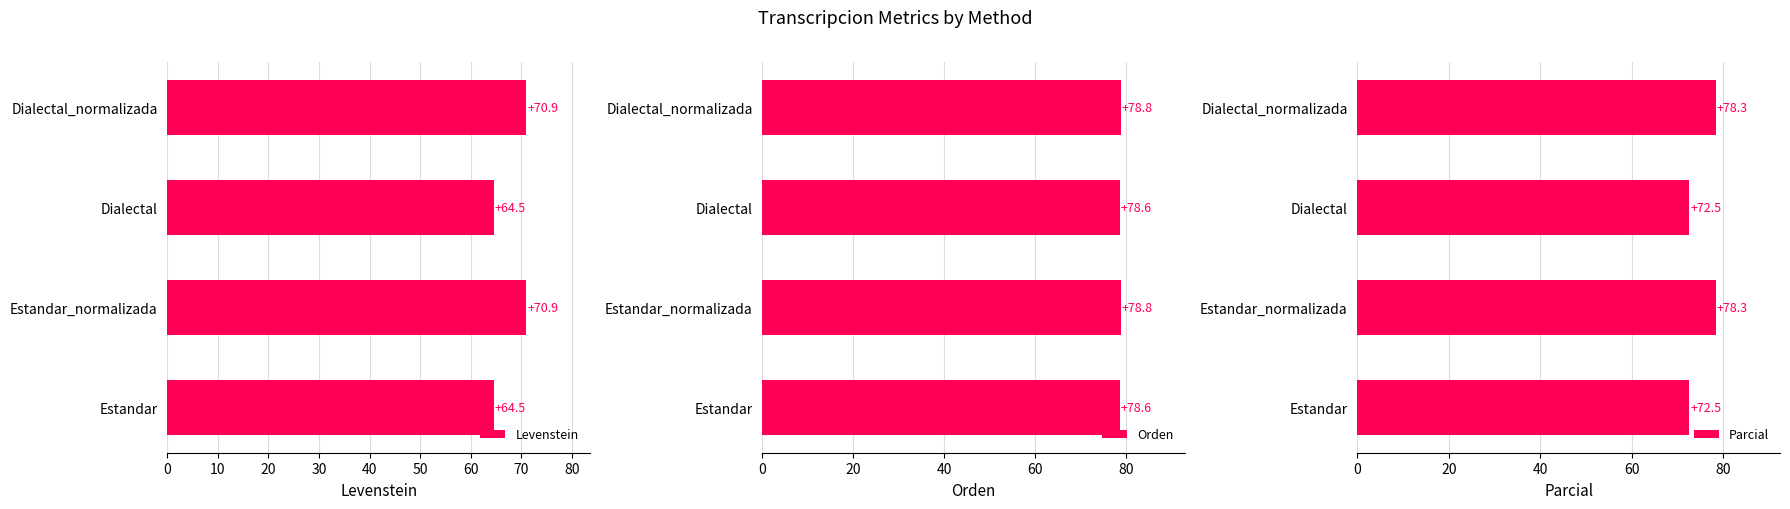

True or false: Parcial has a value of 129.6 at Estandar_normalizada.

False